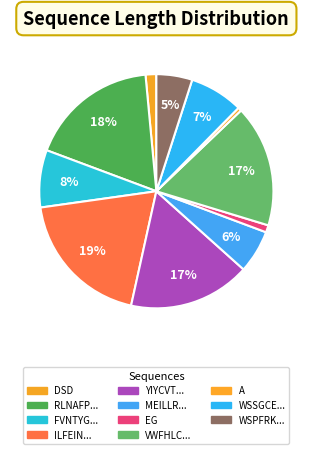

How many slices are in this pie chart?

11